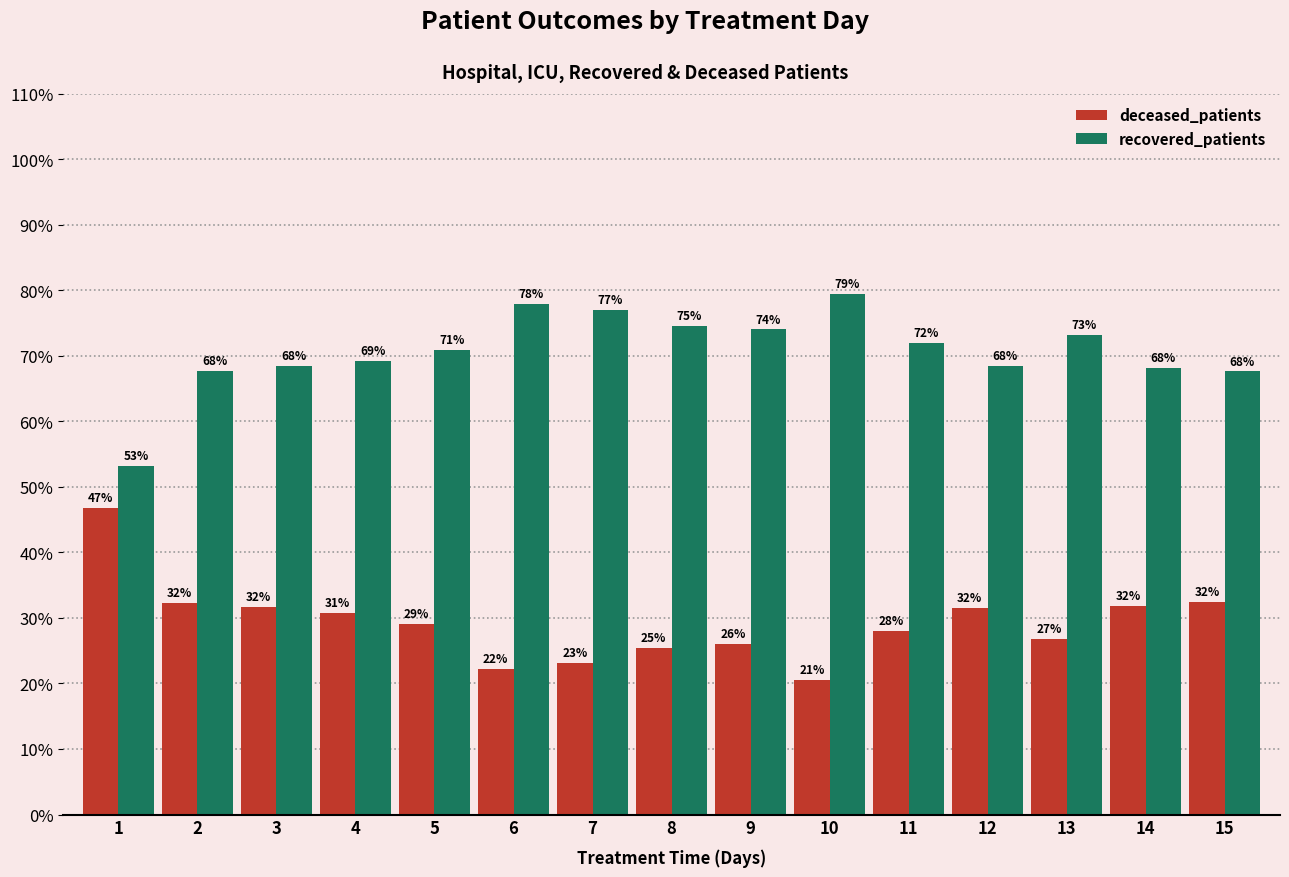

Does the chart contain any negative values?

No